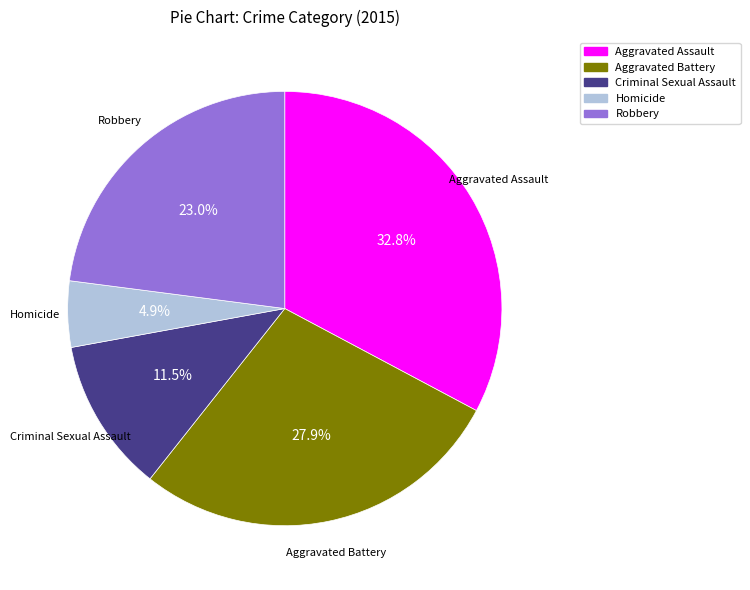

Which has a higher value, Aggravated Battery or Criminal Sexual Assault?

Aggravated Battery